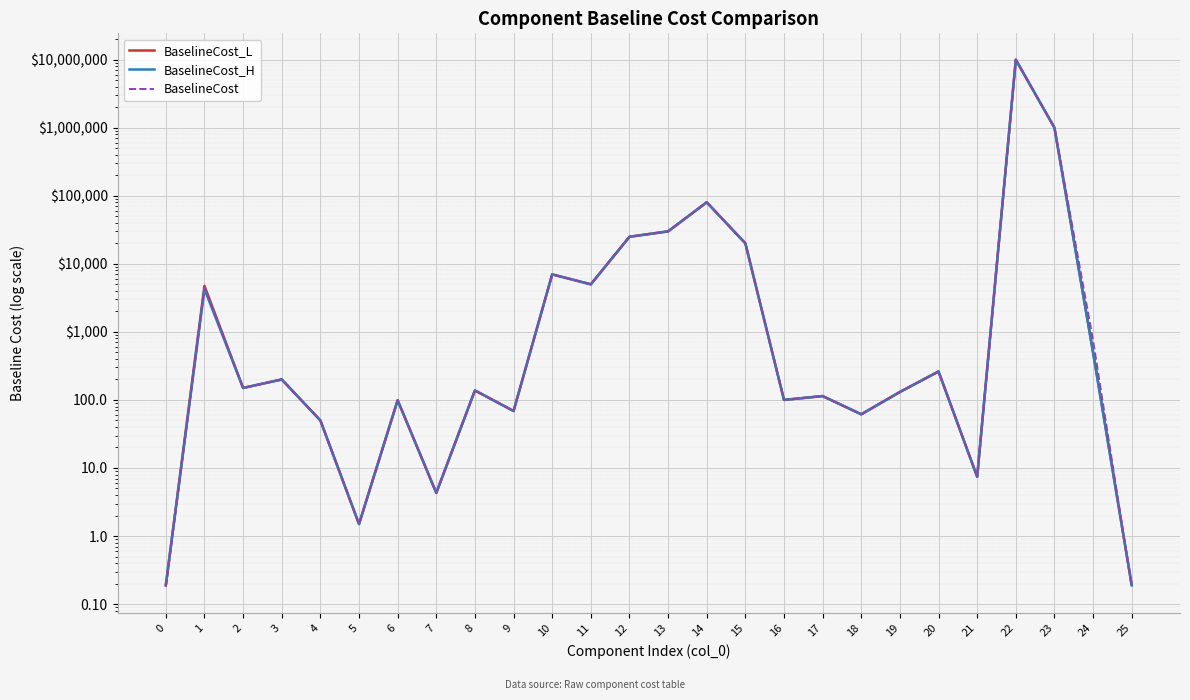

Rank the series at 14 from highest to lowest value.

BaselineCost_L, BaselineCost_H, BaselineCost